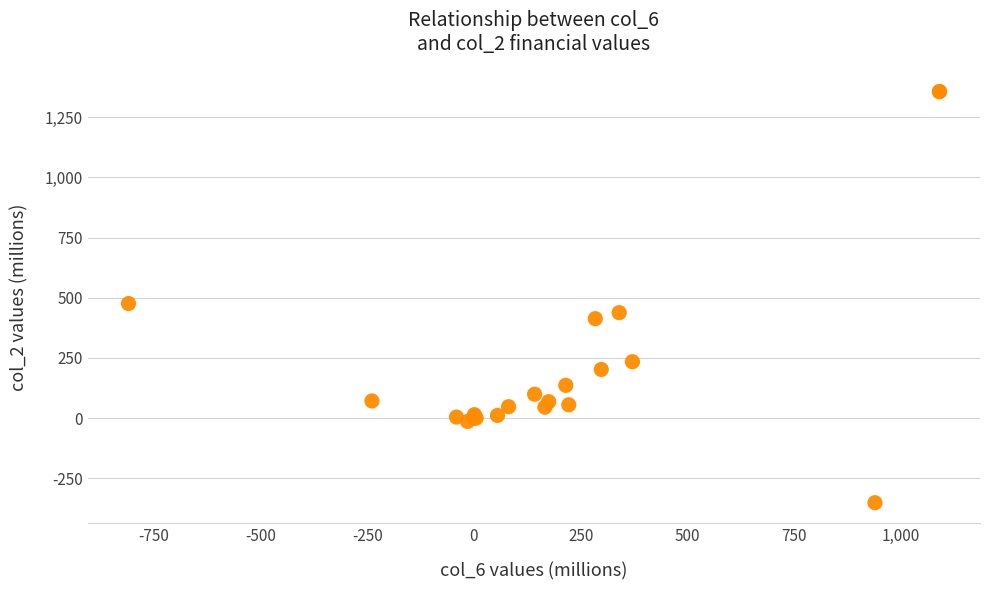

What Y value in the scatter plot is closest to 502?

476